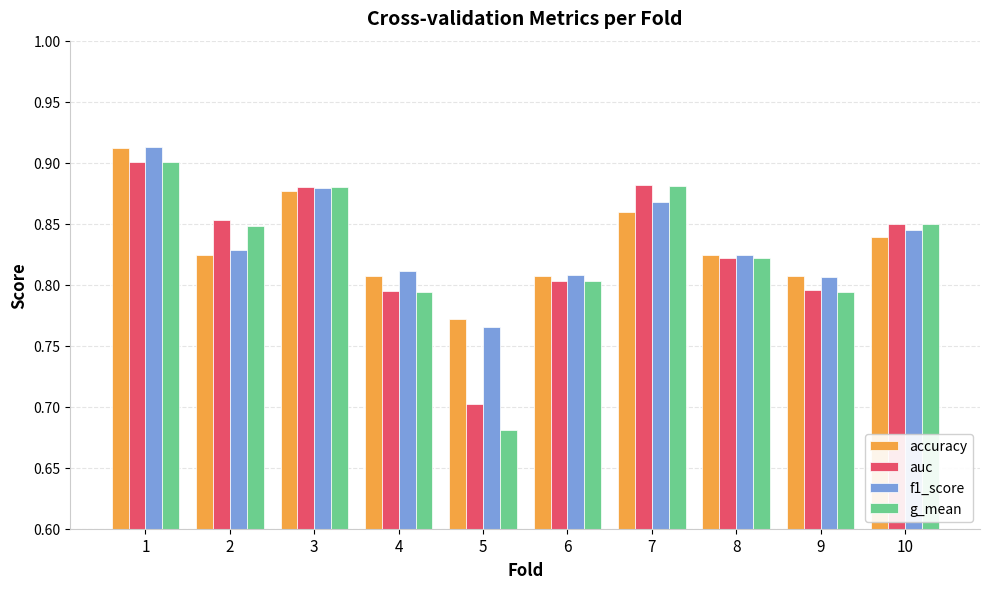

What is the difference between the second highest and minimum values in the g_mean series?

0.2